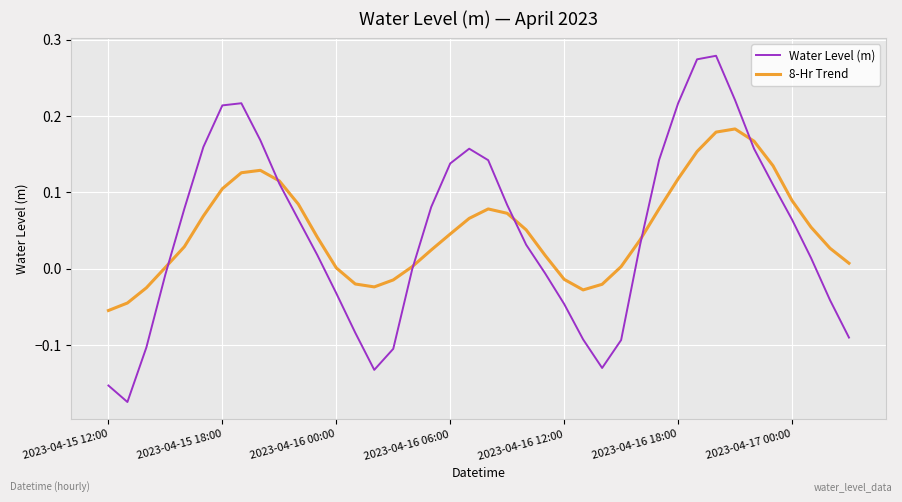

How many intersections are there between Water Level (m) and 8-Hr Trend?

6